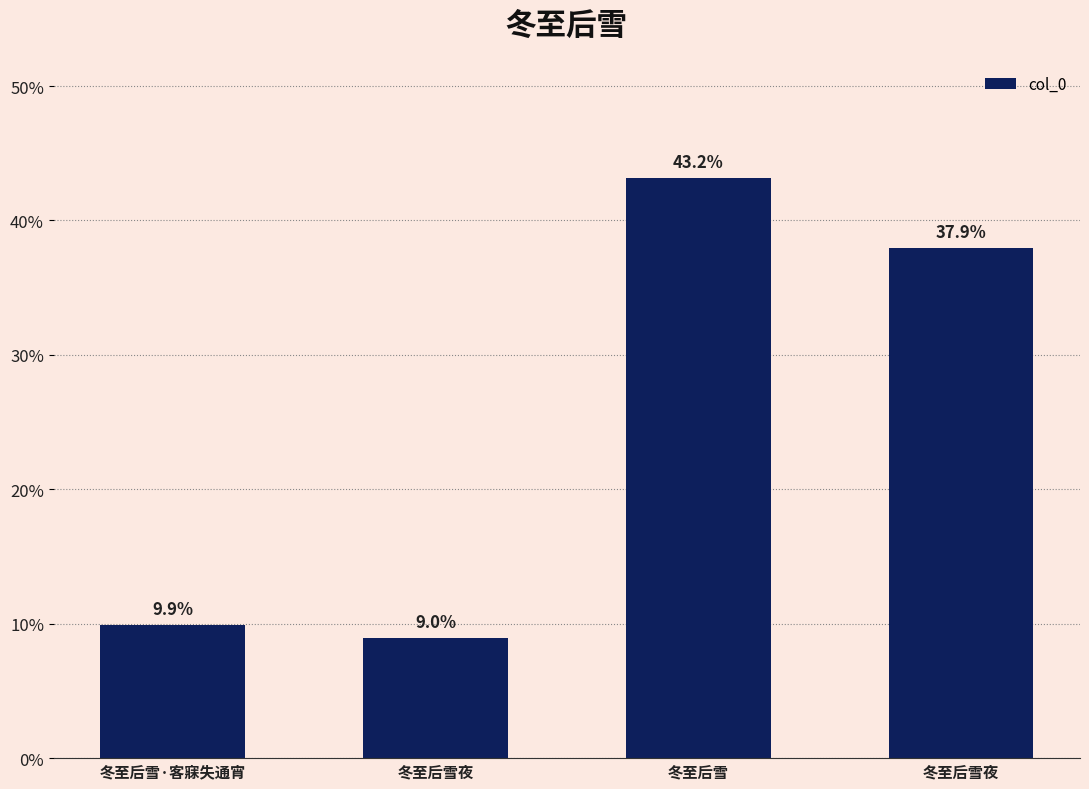

What is the label of the 2nd bar from the left?

冬至后雪夜